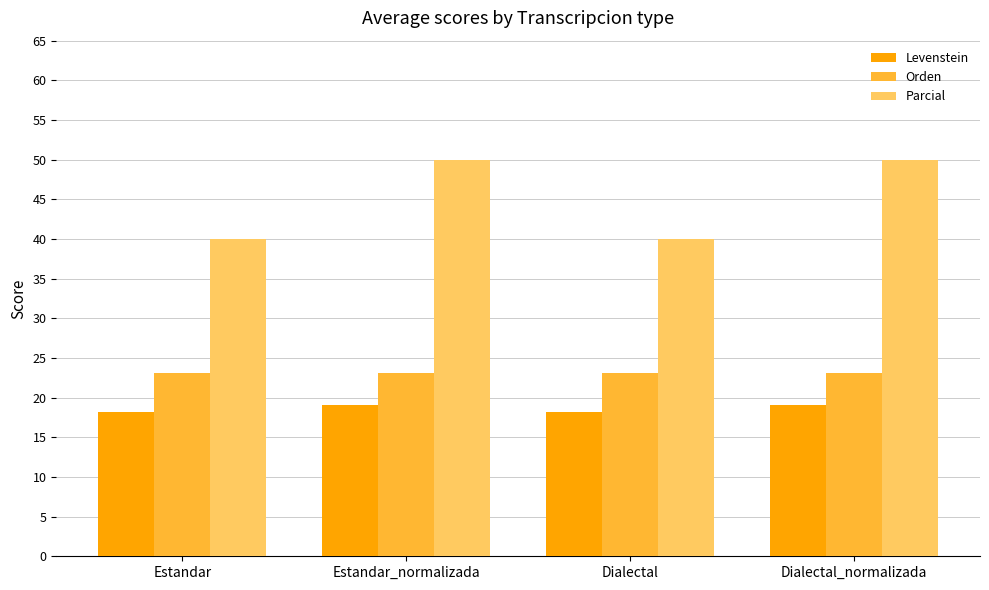

What is the value of the Orden bar at the 1st from the left?

23.1